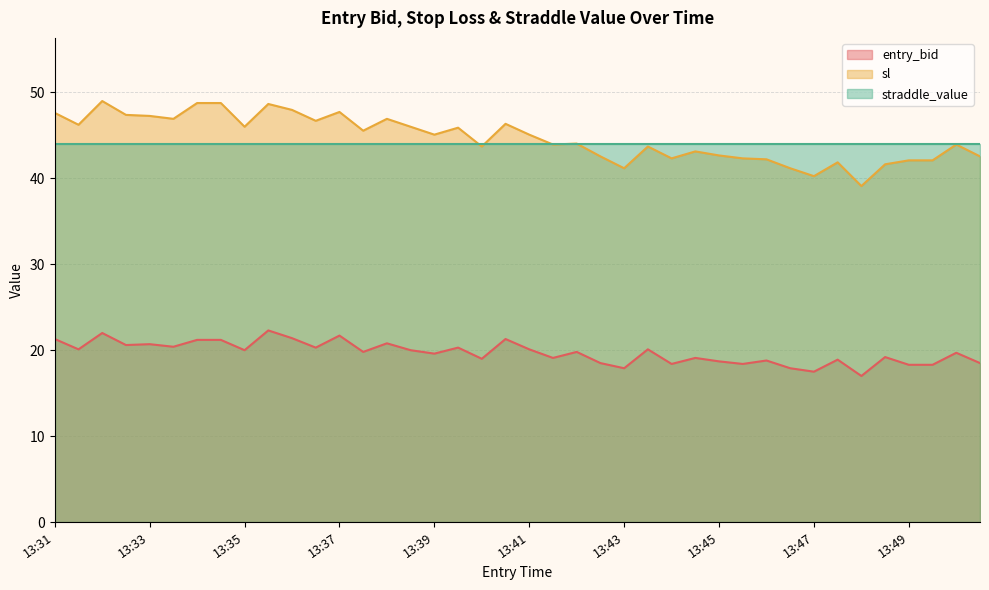

Rank the series by their maximum value, from lowest to highest.

entry_bid, straddle_value, sl